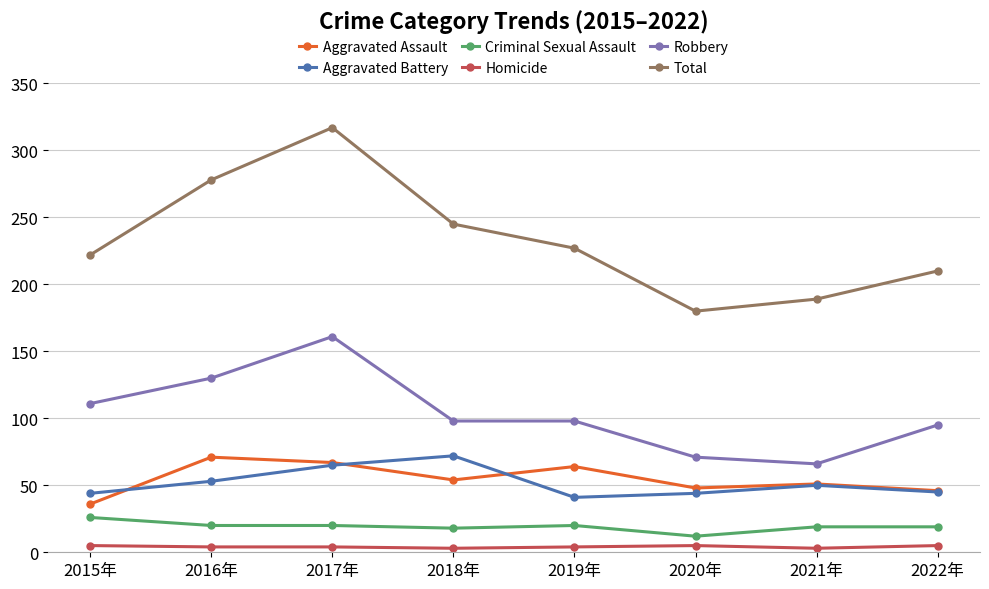

What is the total value across all series at 2020年?

360